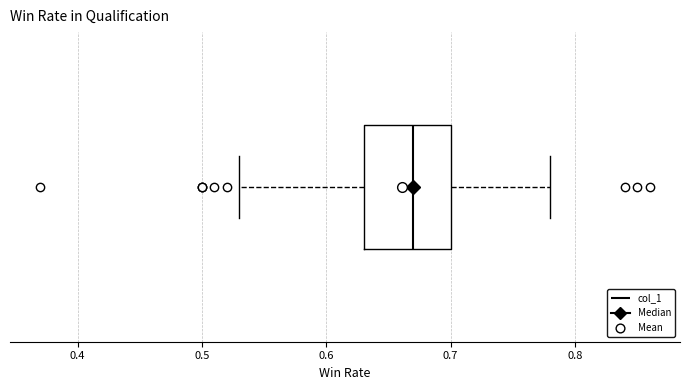

Transcribe this box plot: give where the median line is, the range the box spans, and where the two whiskers end, as read against the x-axis. The values are not printed on the chart, so give them approximately, as read against the axis.

median 0.67, box 0.63 to 0.70, whiskers 0.53 to 0.78